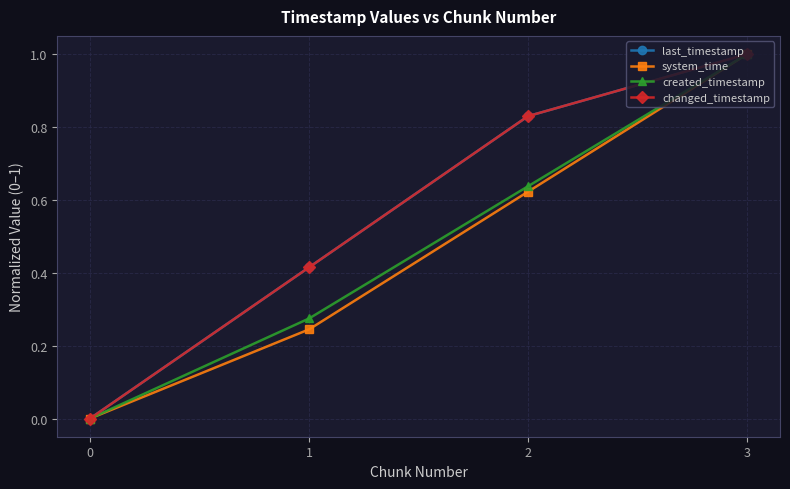

What is the approximate value of created_timestamp at 1?

0.3